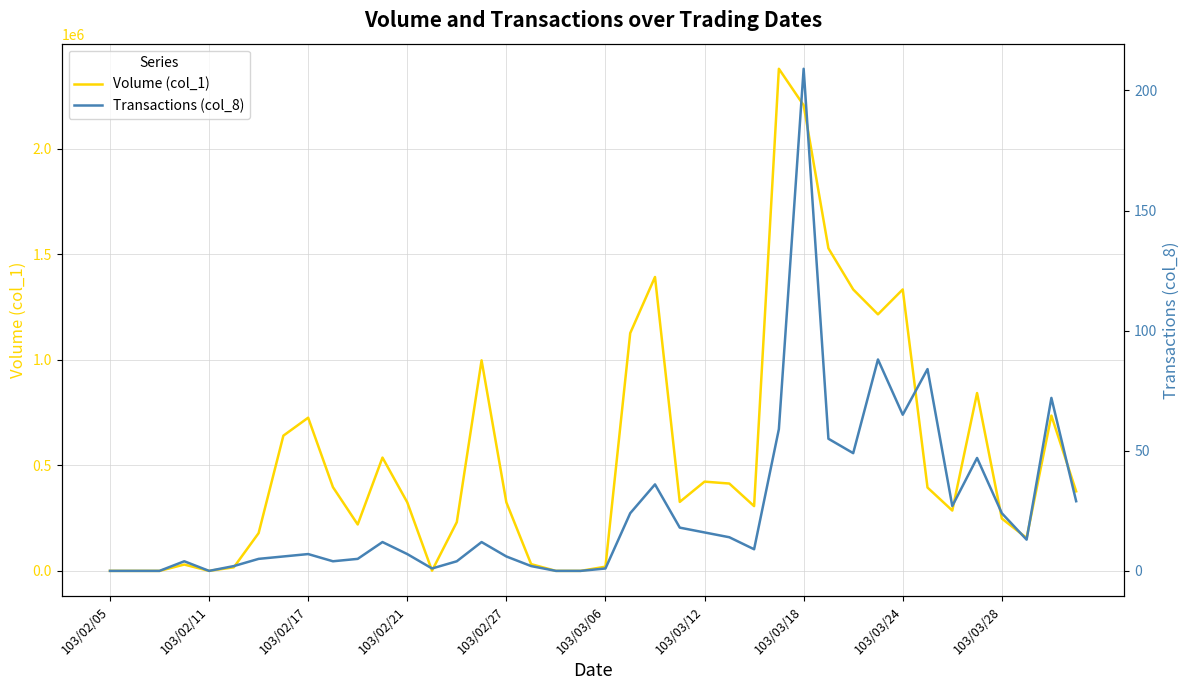

What position from the left is 103/03/12?

7